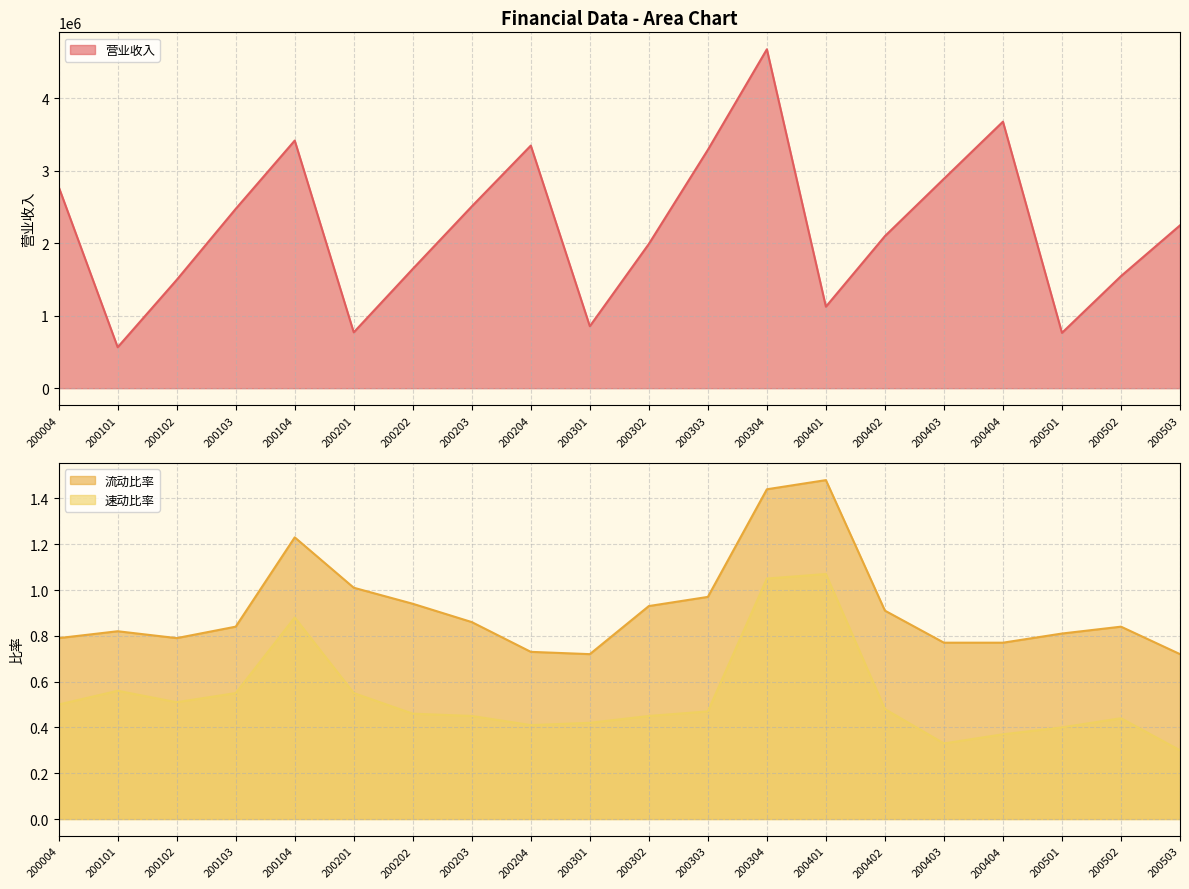

What is the difference between the highest and lowest values at 200401?

1123607.9